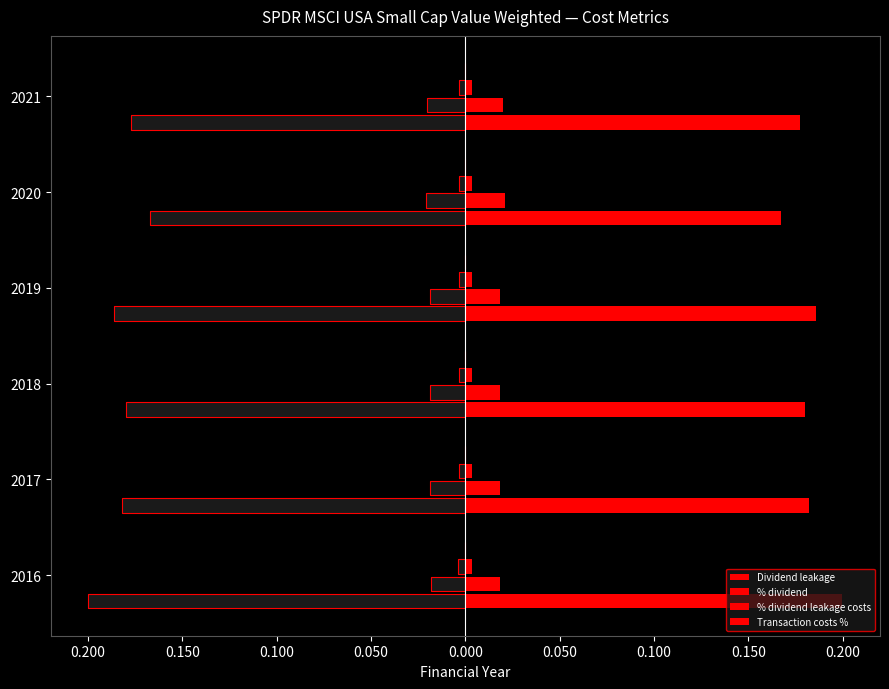

Which series has the largest total across all categories?

Dividend leakage